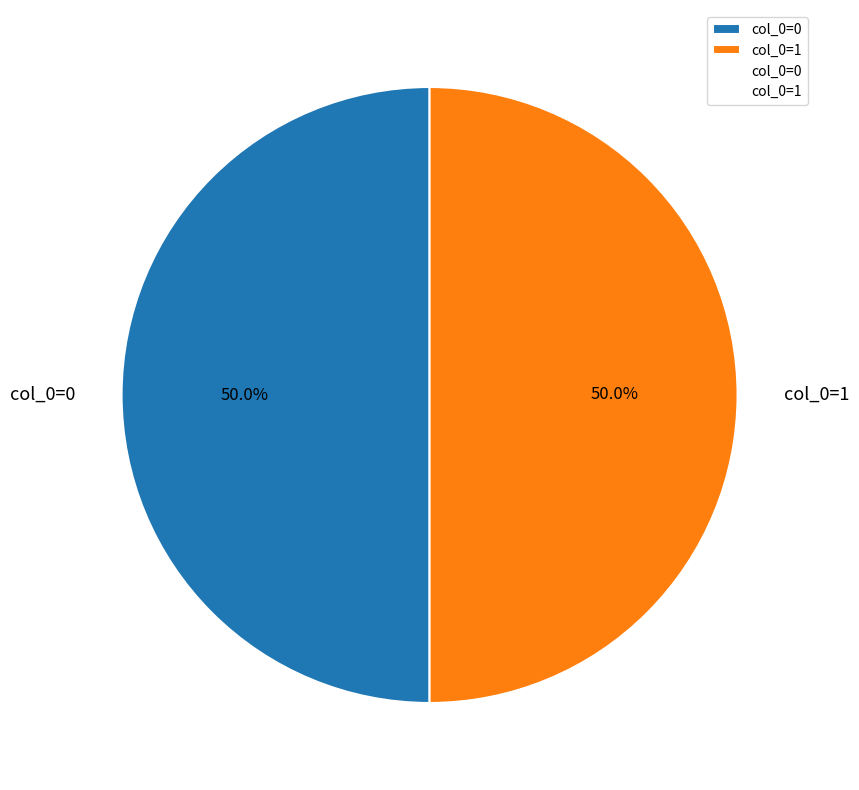

Combined, do col_0=1 and col_0=0 account for over 50%?

Yes